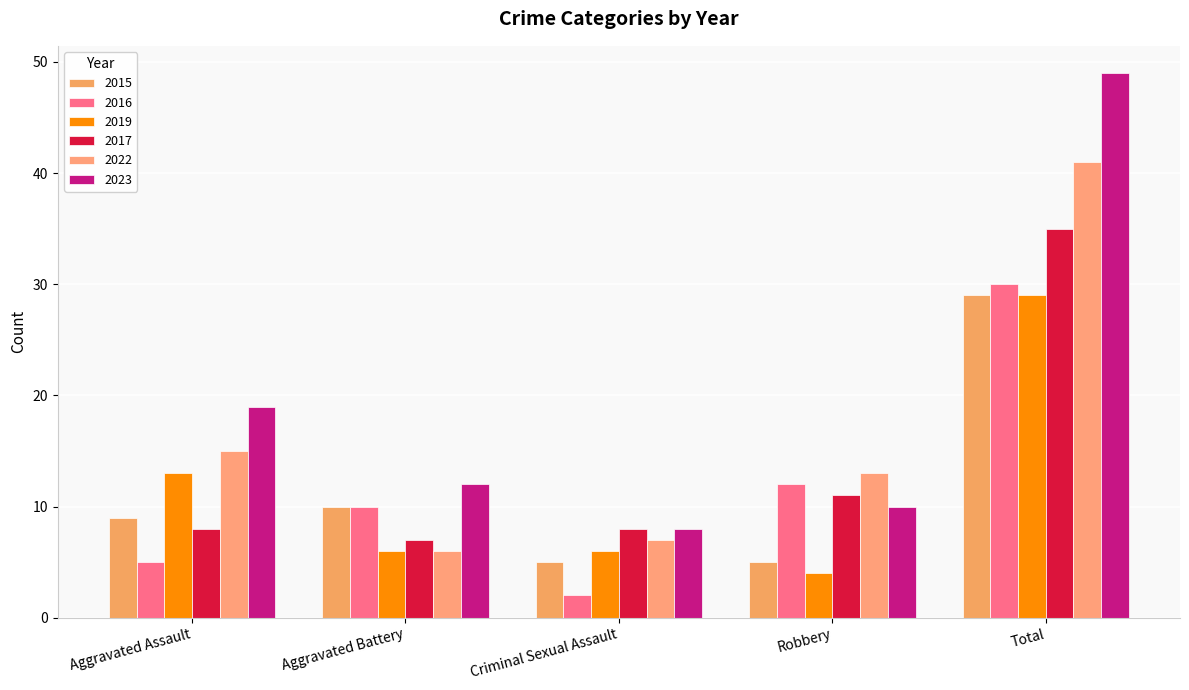

What are all the series names shown in the legend?

2015, 2016, 2019, 2017, 2022, 2023